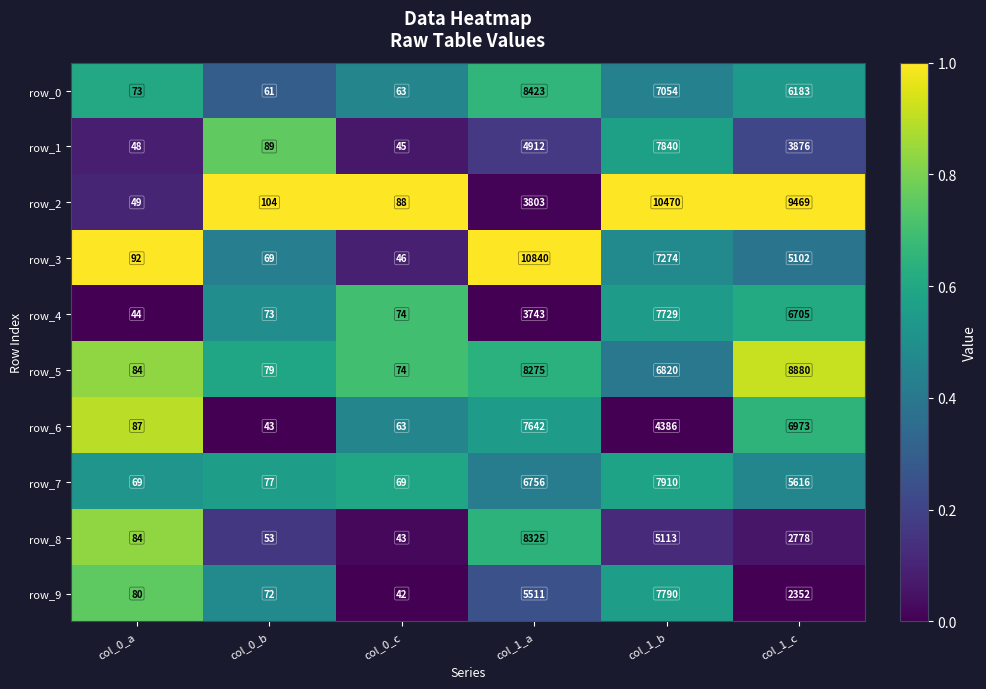

How many data points does each series have?

6